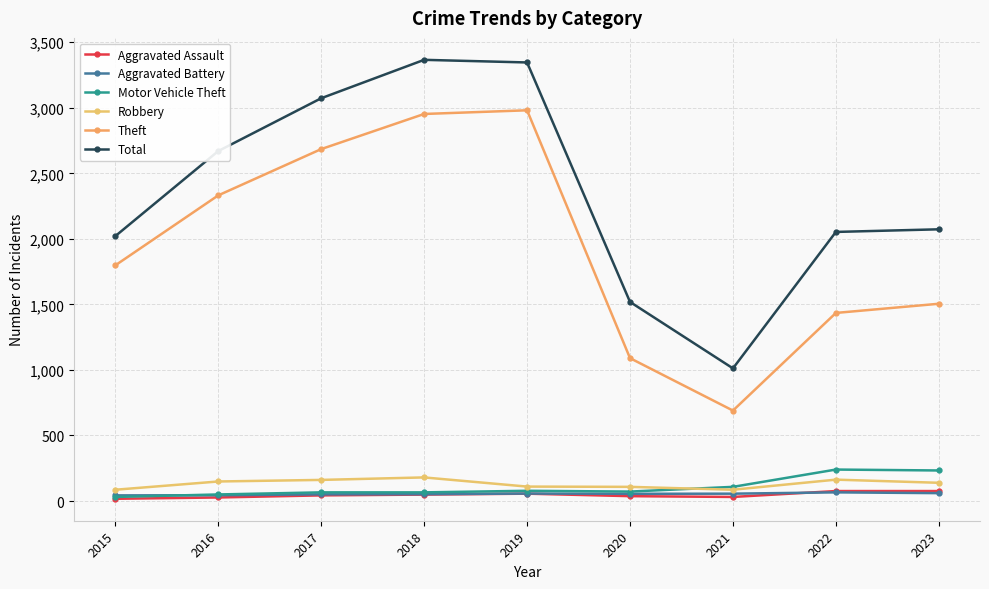

Where is the first local minimum for Motor Vehicle Theft?

2020